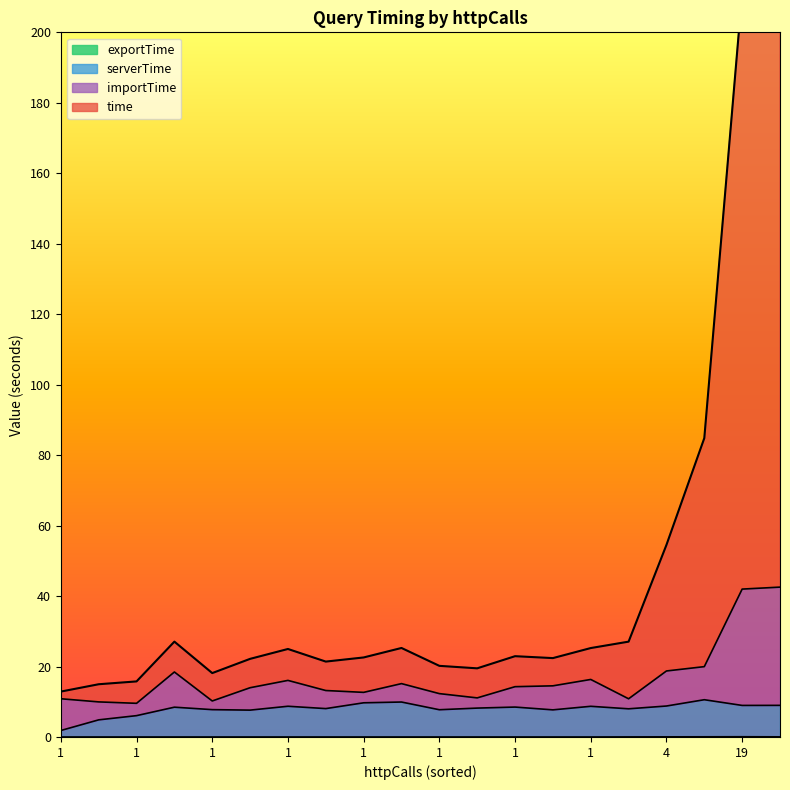

The value of time at 1 is 8.9. True or false?

True